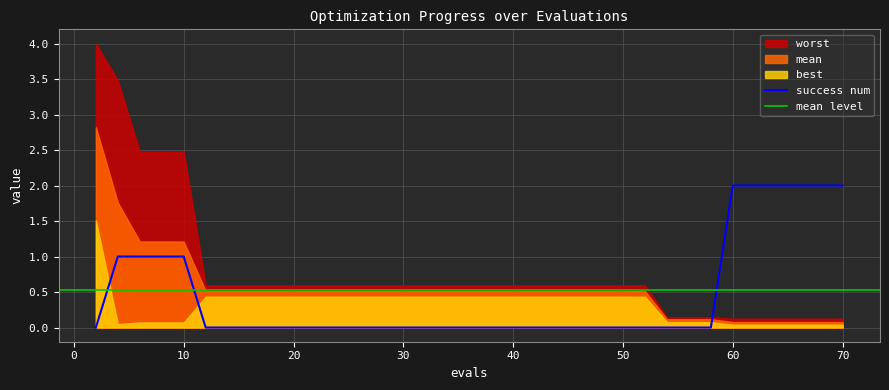

What is the difference between the maximum and minimum values in the best series?

1.5